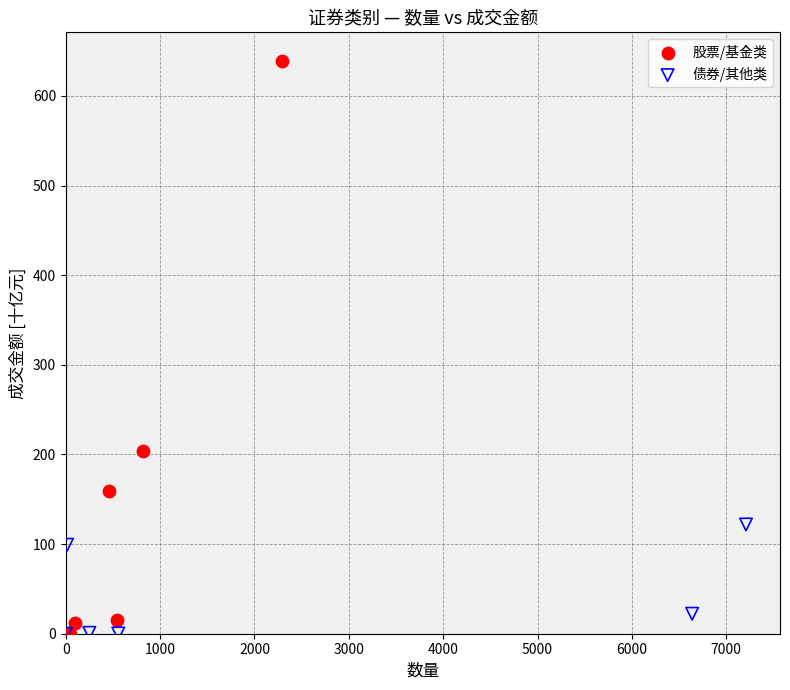

Which series has the largest Y range (max minus min)?

股票/基金类